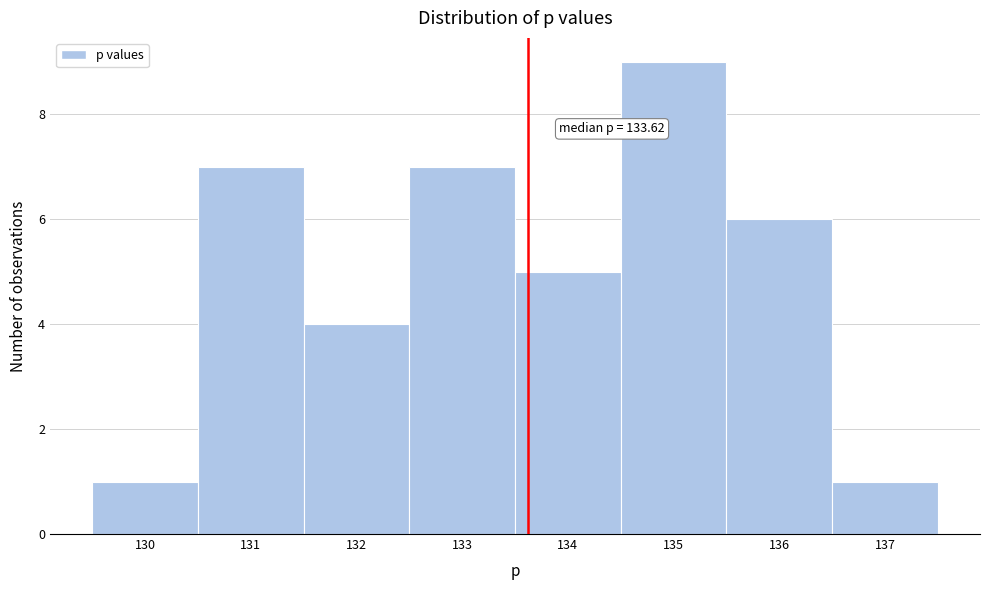

Which range on the x-axis has the tallest bar?

134.5 to 135.5